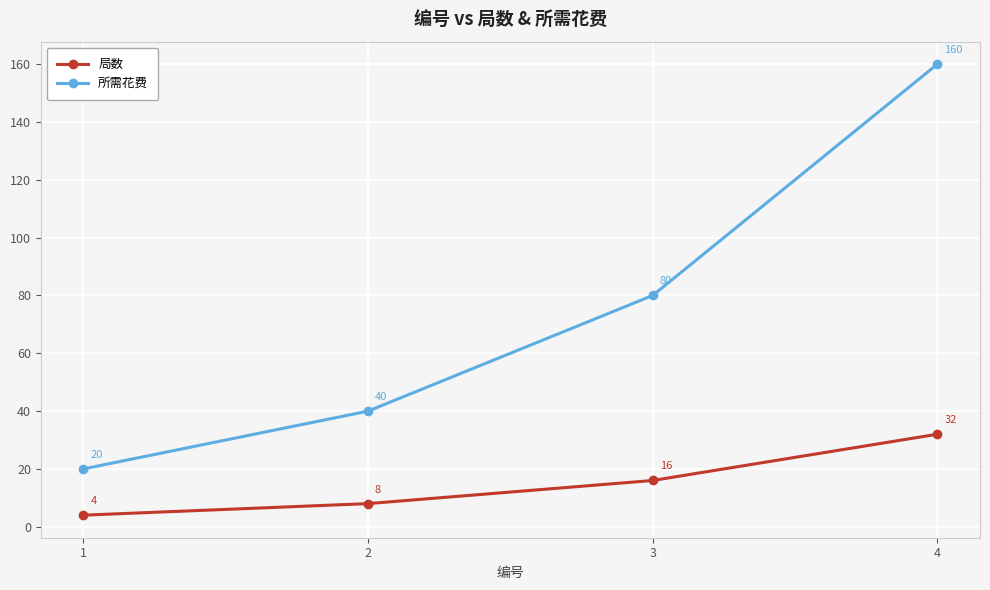

At which label is 局数 closest to 18?

3